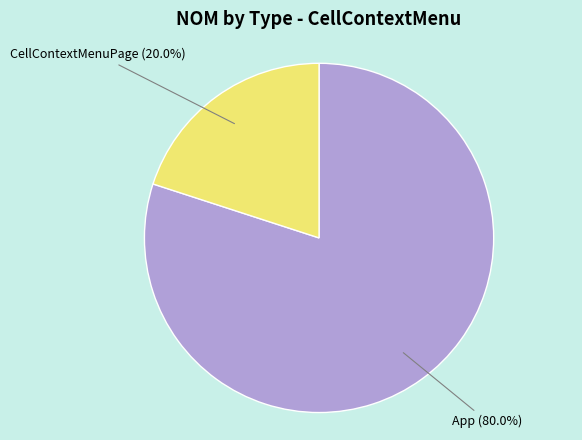

Between CellContextMenuPage and App, which is larger?

App